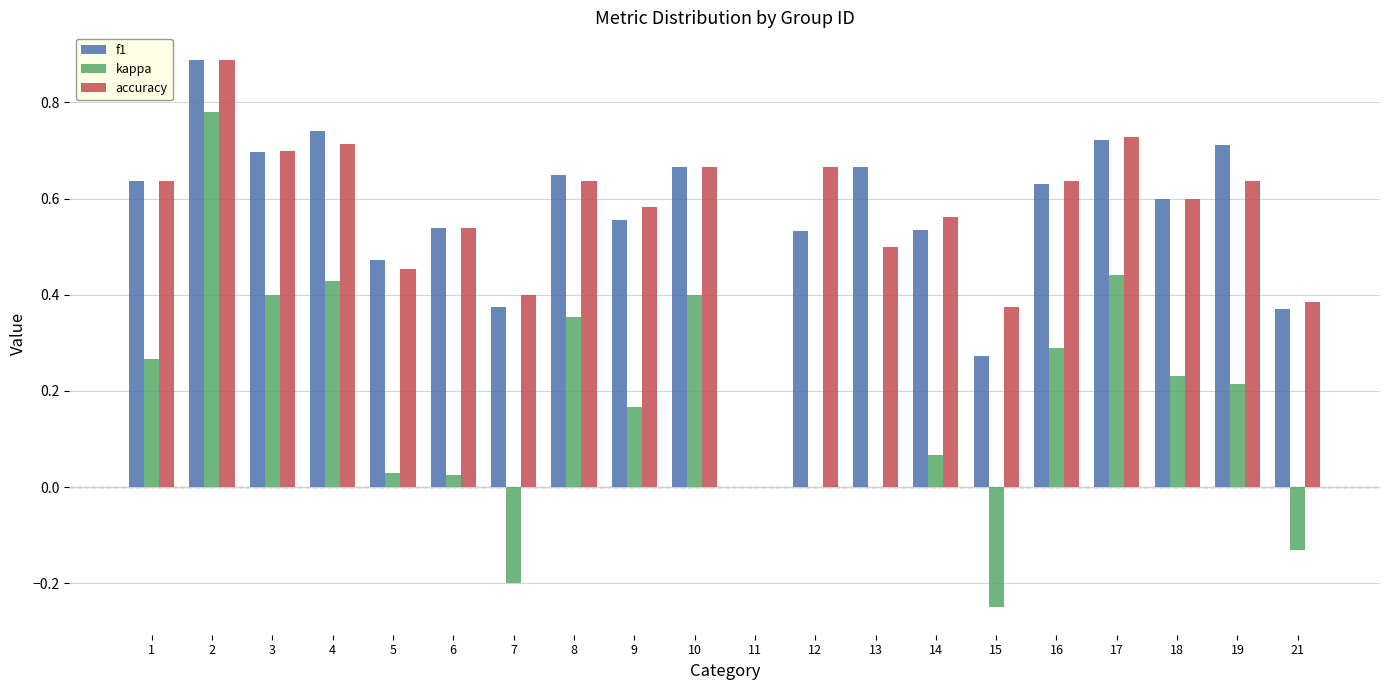

What is the total value across all series at 13?

1.2